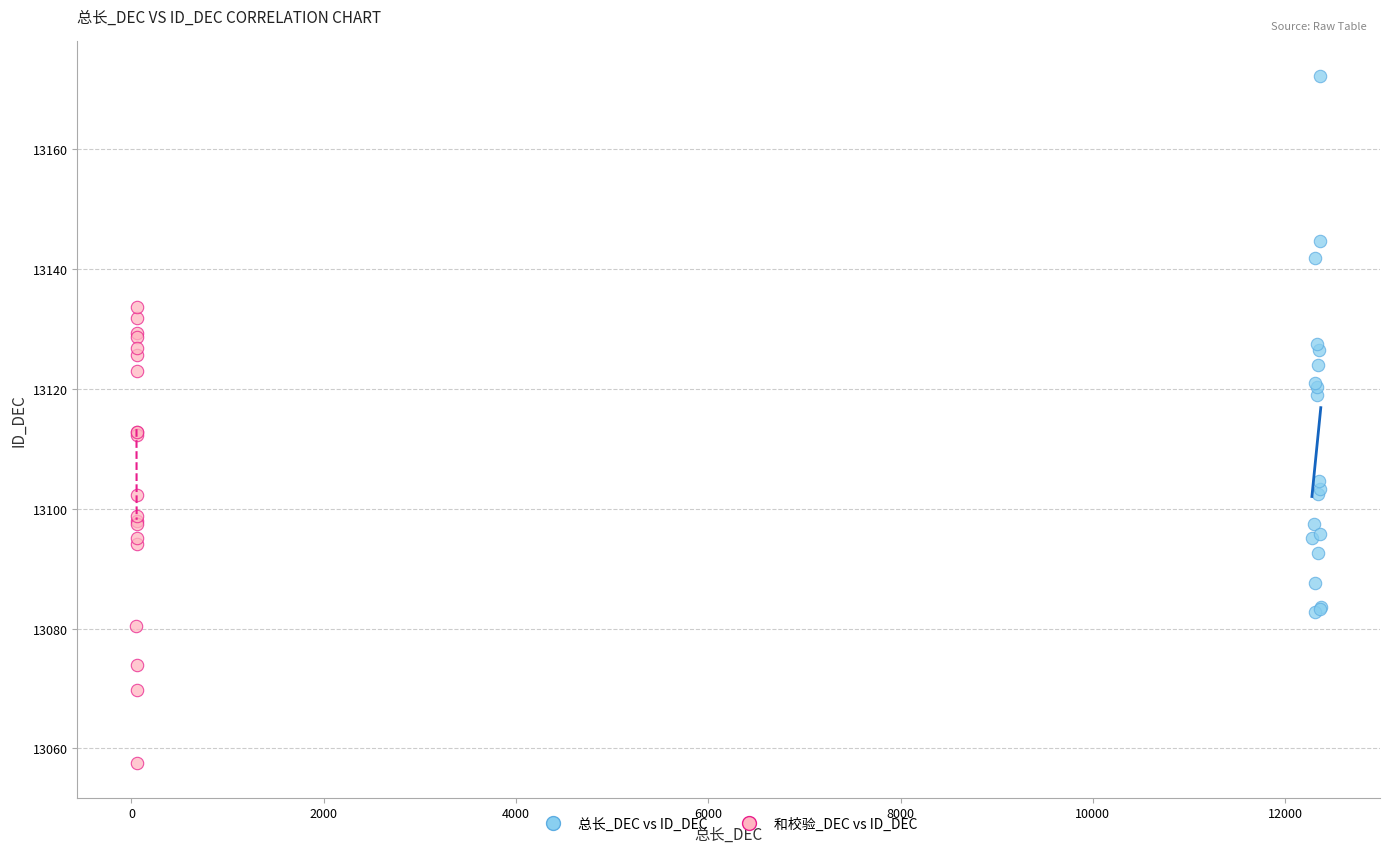

Which series has the widest spread of Y values?

总长_DEC vs ID_DEC